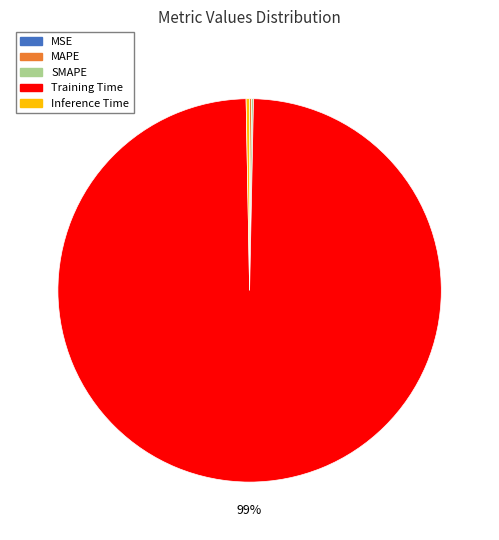

Is it true that Training Time is 99% of the pie?

True